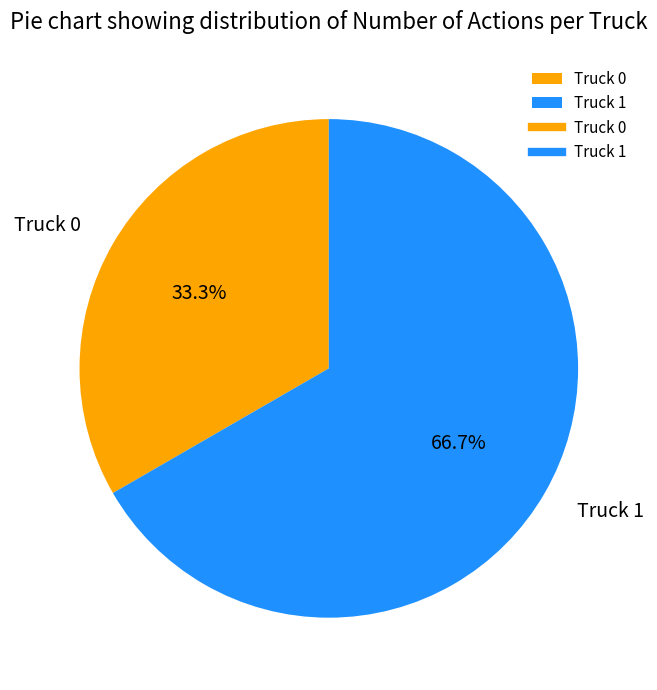

To the nearest percent, what is the difference between the largest and smallest slice percentages?

33%